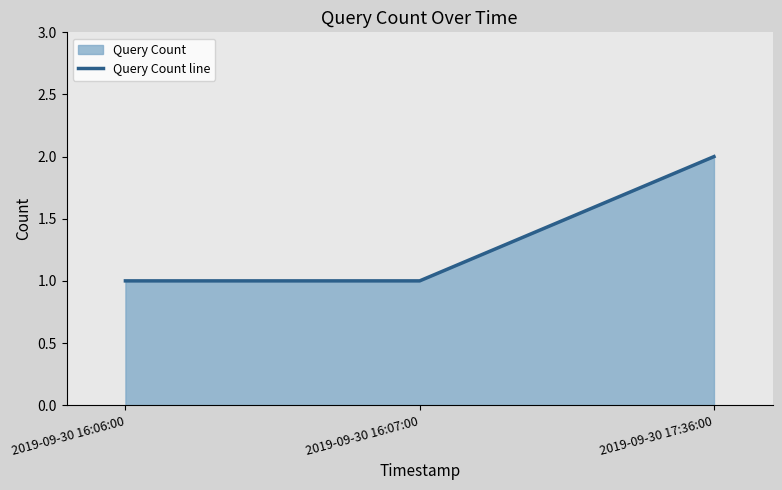

Rank the categories by value from highest to lowest.

2019-09-30 17:36:00, 2019-09-30 16:06:00, 2019-09-30 16:07:00